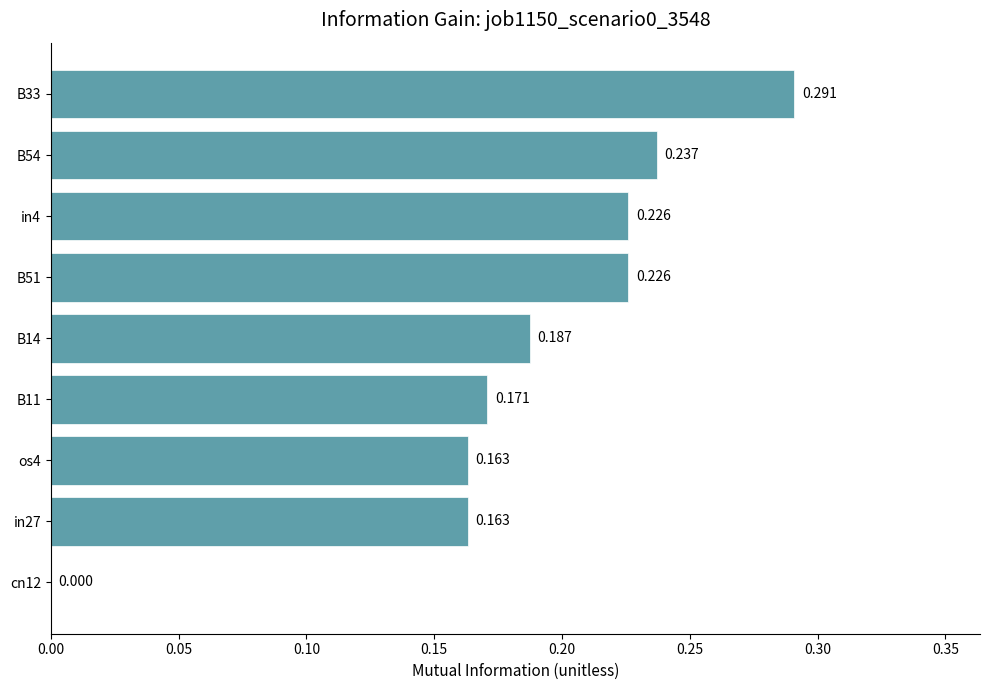

At which category does the chart reach its peak across all series?

B33